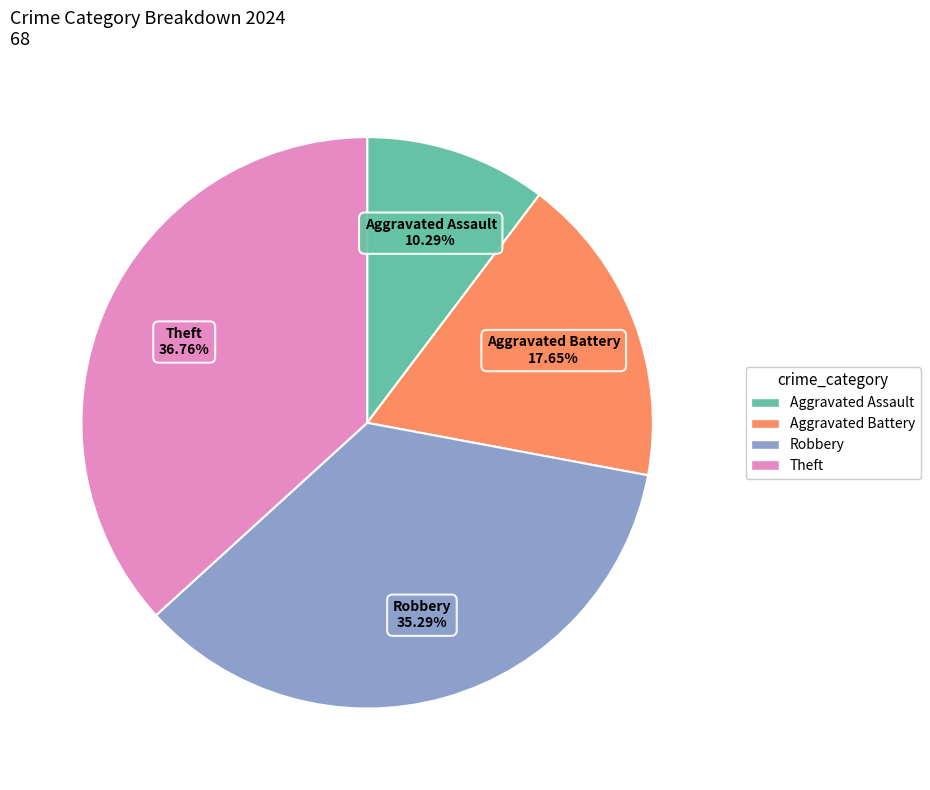

Which category has the biggest portion of the pie?

Theft